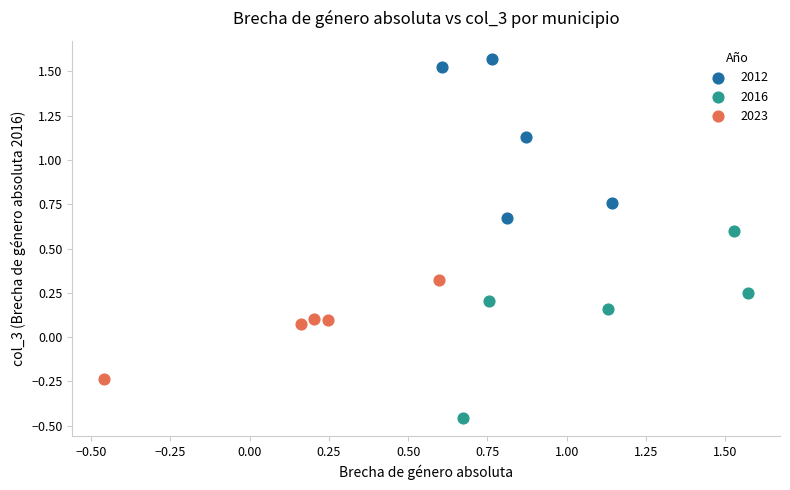

Which series has the largest Y range (max minus min)?

2016